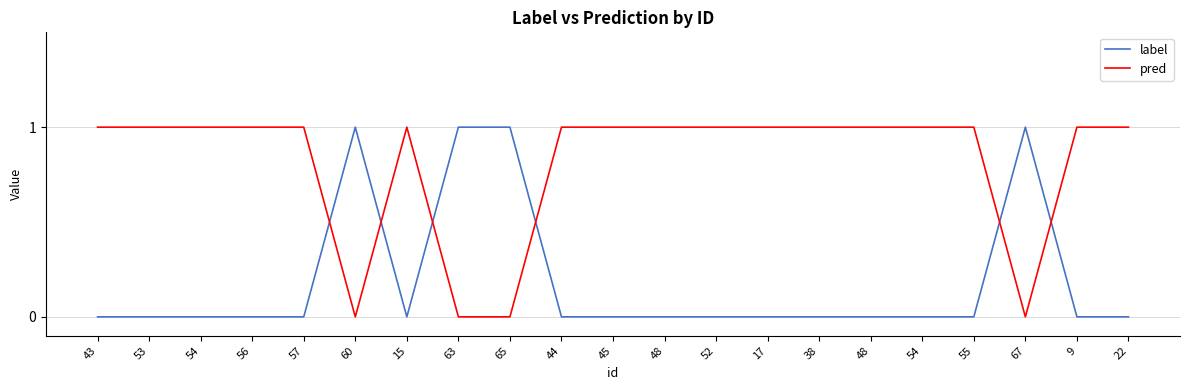

What is the spread (max minus min) of values at 45?

1